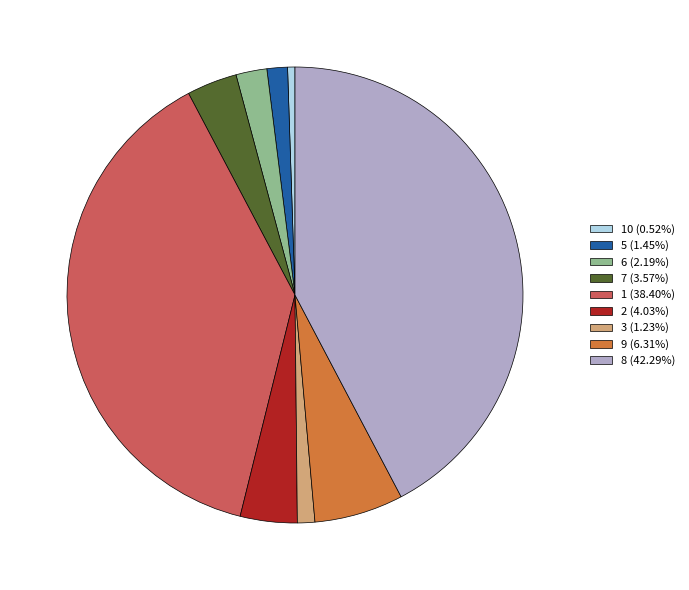

What is the ratio of the value at 6 (2.19%) to the value at 10 (0.52%)?

4.2